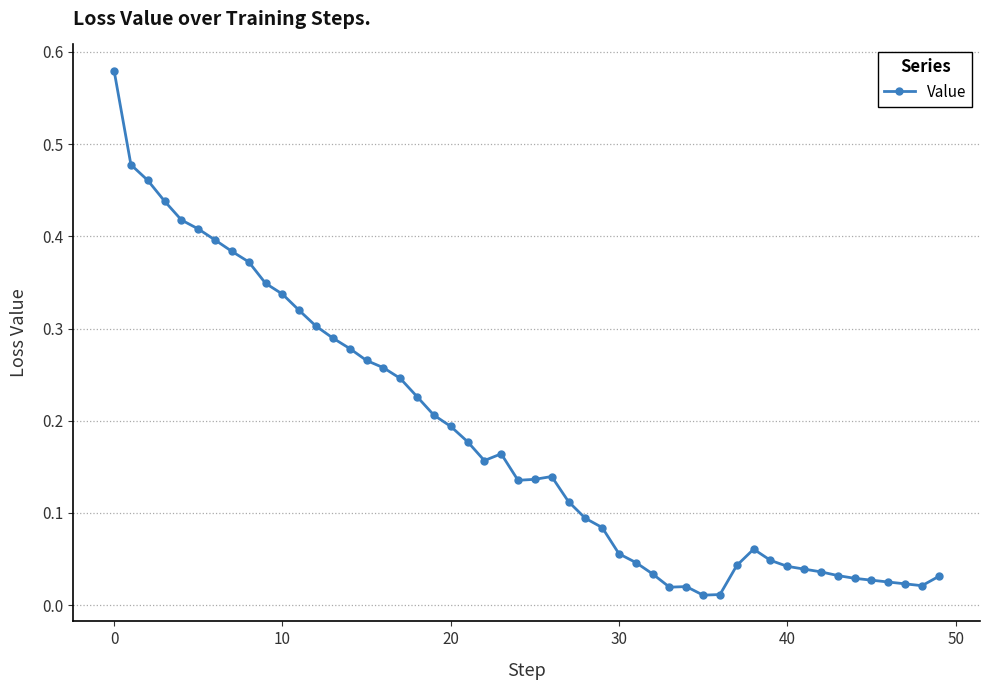

True or false: the data has more than 2 interior local peaks.

True